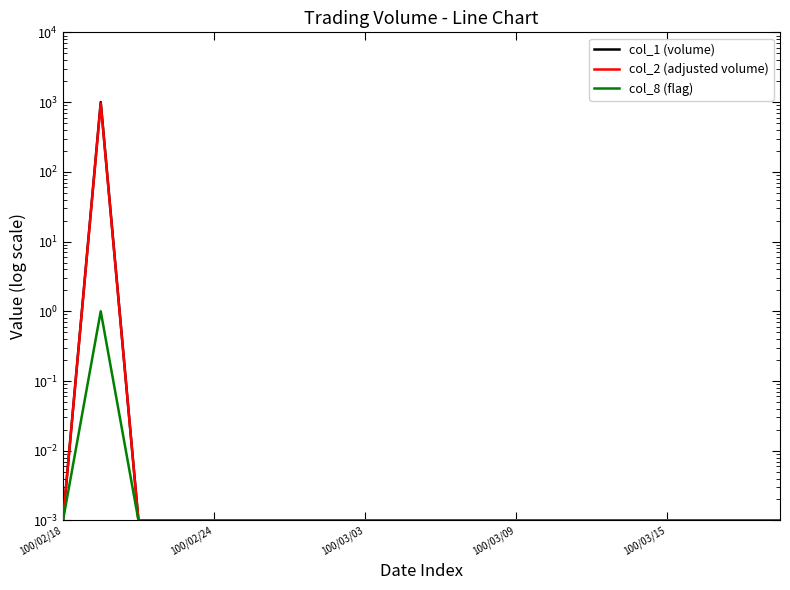

Which series has the widest spread of values?

col_1 (volume)